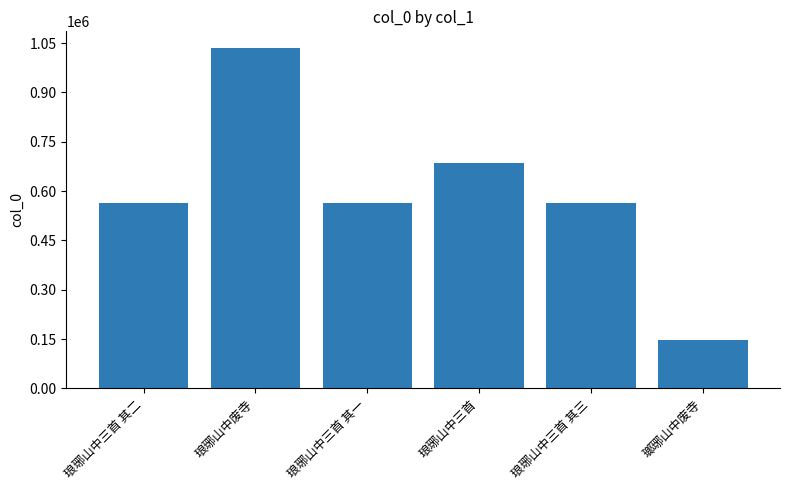

Does the chart contain stacked bars?

No